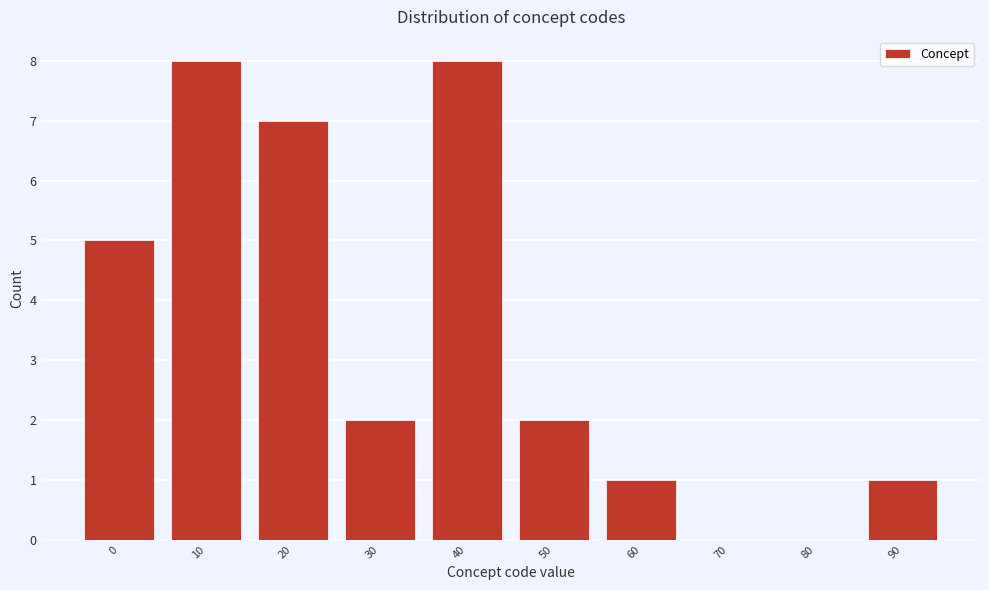

Reading right to left, what are all the values shown in this chart?

90=1	80=0	70=0	60=1	50=2	40=8	30=2	20=7	10=8	0=5